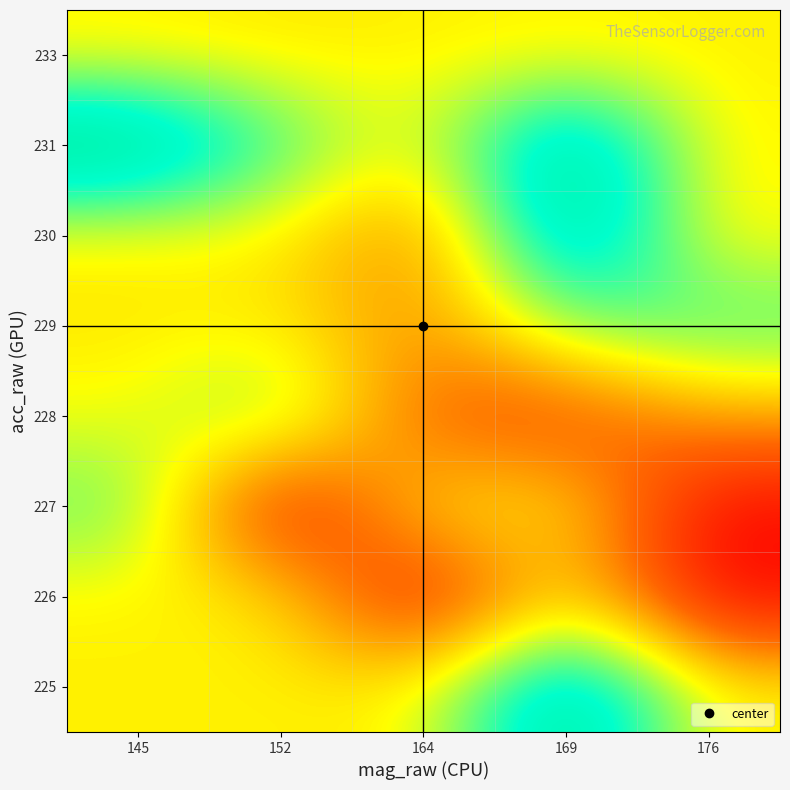

How many series are shown in this chart?

8